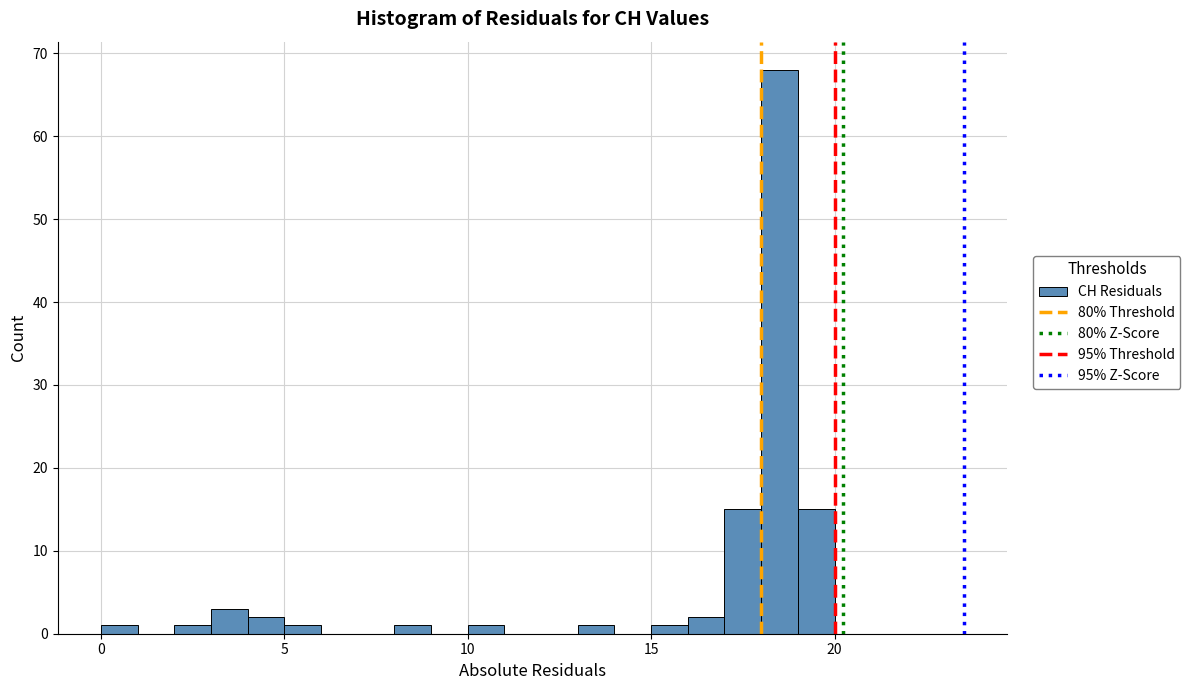

Read against the x-axis, roughly where is the centre of the tallest bar?

18.5